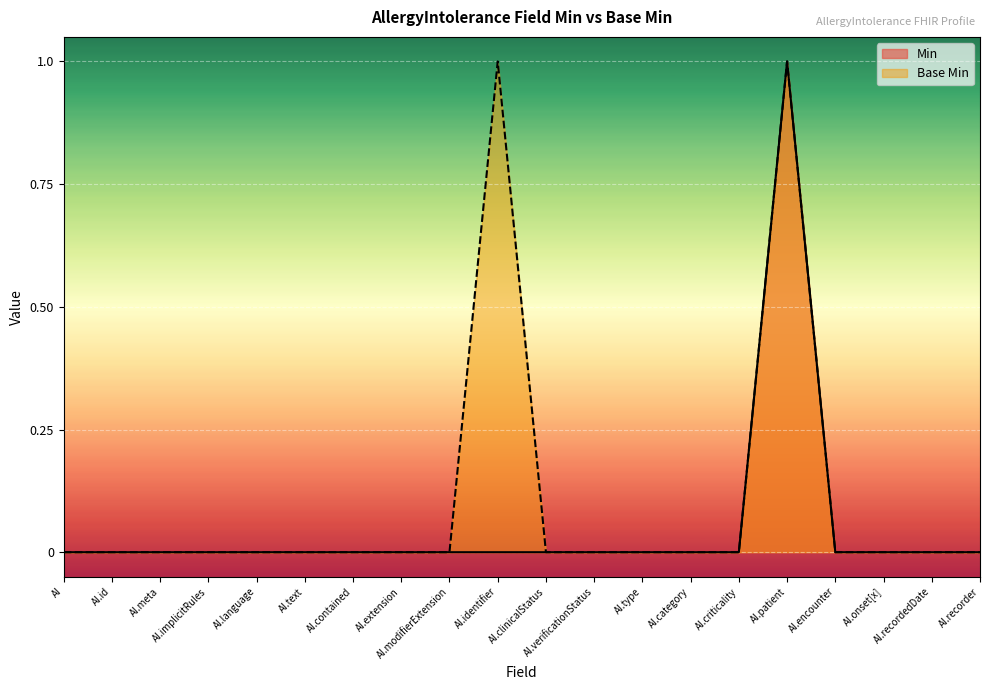

How many values in Base Min are above zero?

2